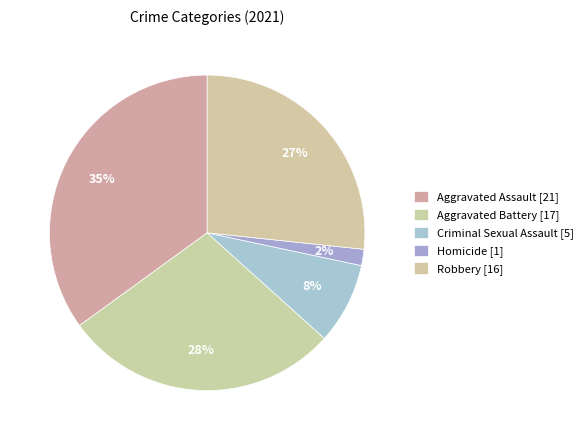

Count the number of slices in the pie.

5